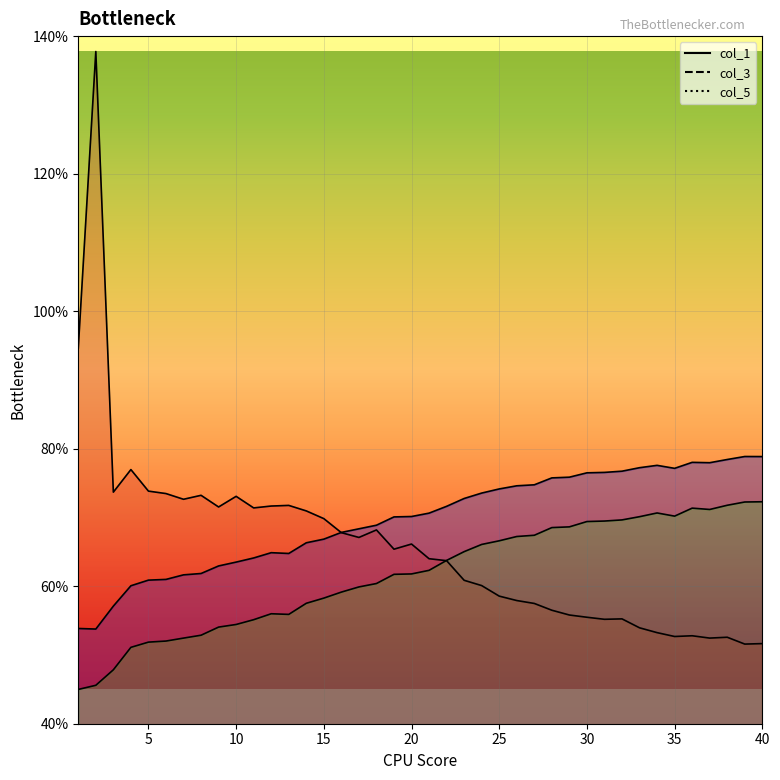

What is the difference between the highest and lowest values at 3?

0.3